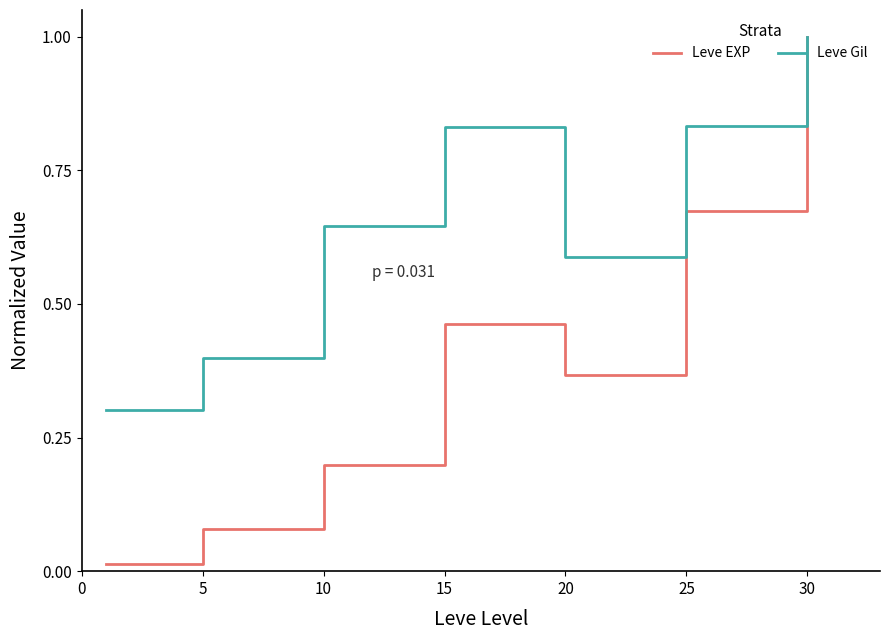

Which series has the widest spread of values?

Leve EXP